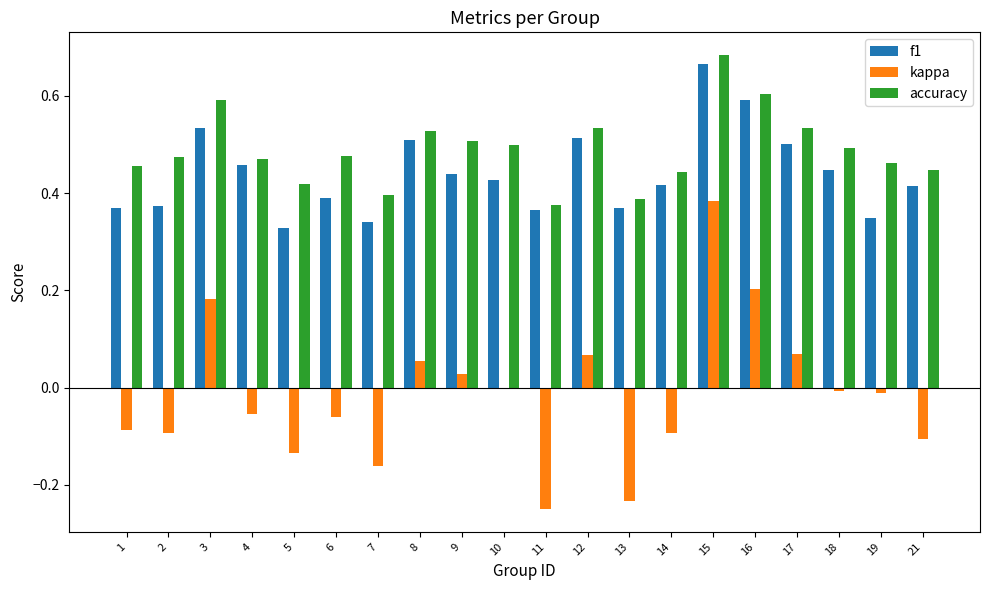

At which label does accuracy reach its peak?

15